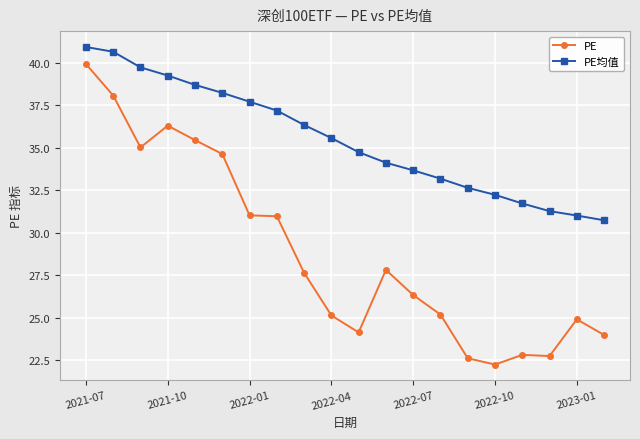

Rank the series by their average value, from lowest to highest.

PE, PE均值